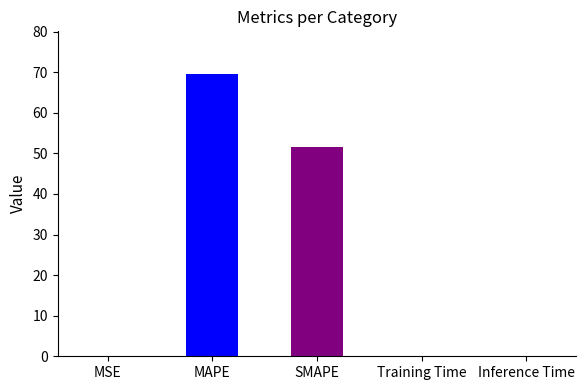

What is the change in value from MAPE to SMAPE?

-18.0